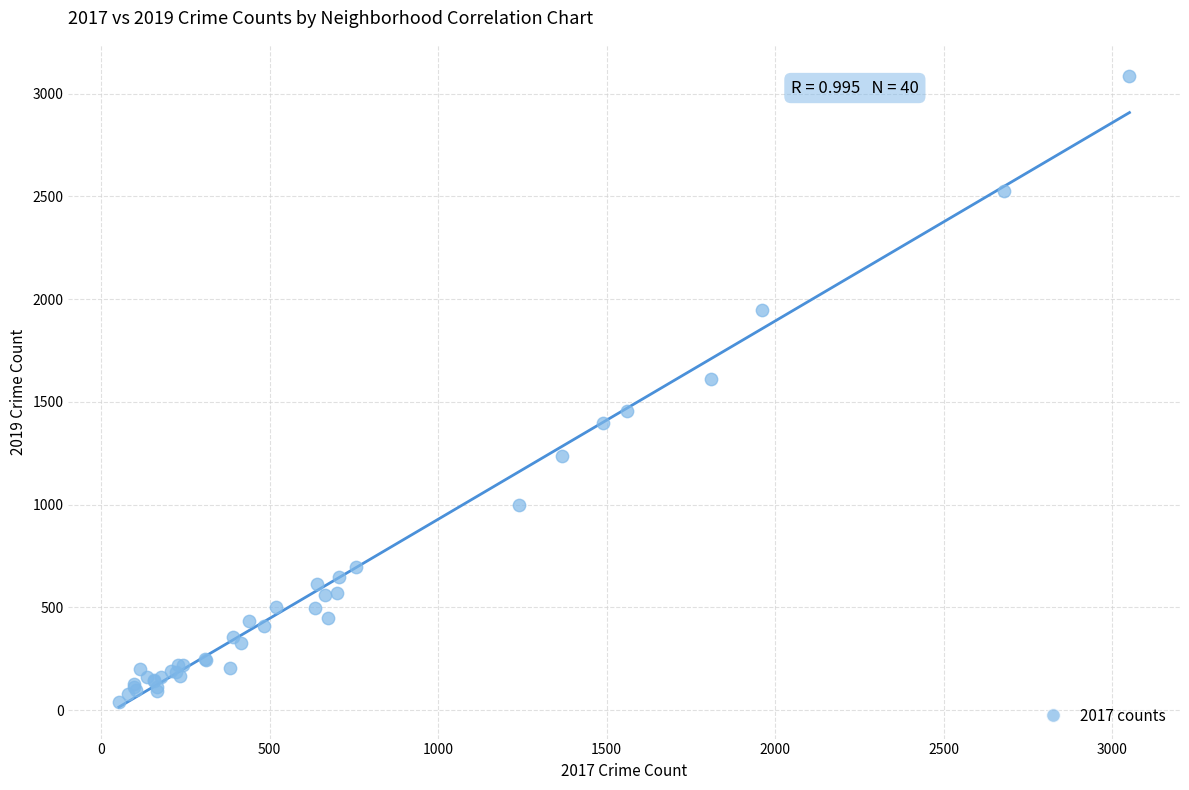

What Y value in the scatter plot is closest to 1561?

1611